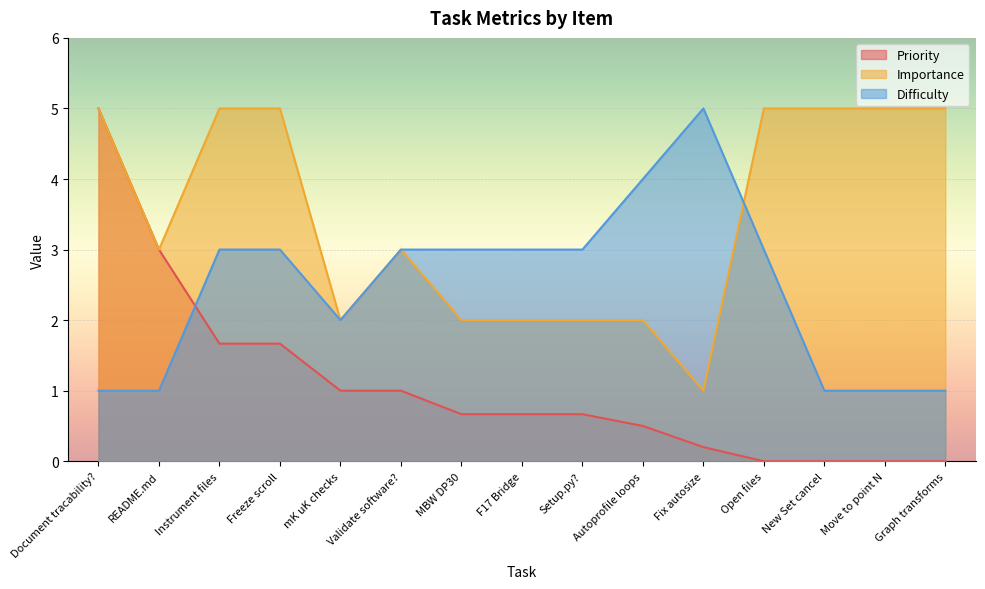

Is the value of Priority at README.md greater than the value of Difficulty at Instrument files?

No